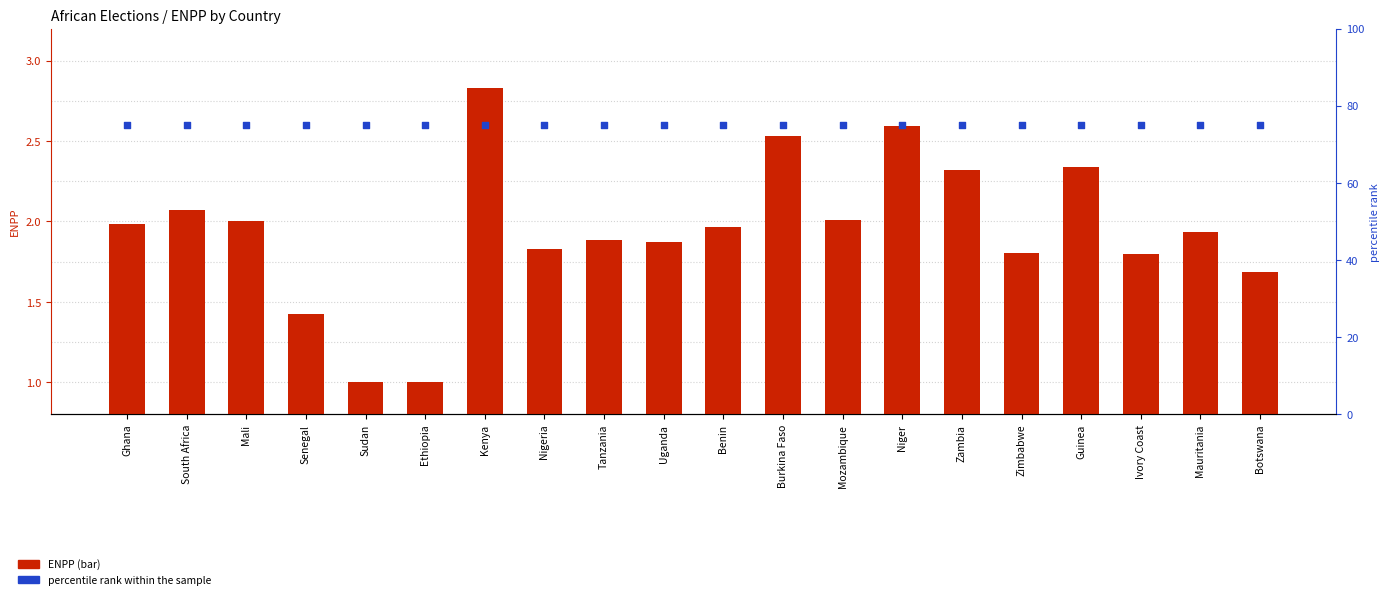

Which series contains the lowest Y value?

ENPP